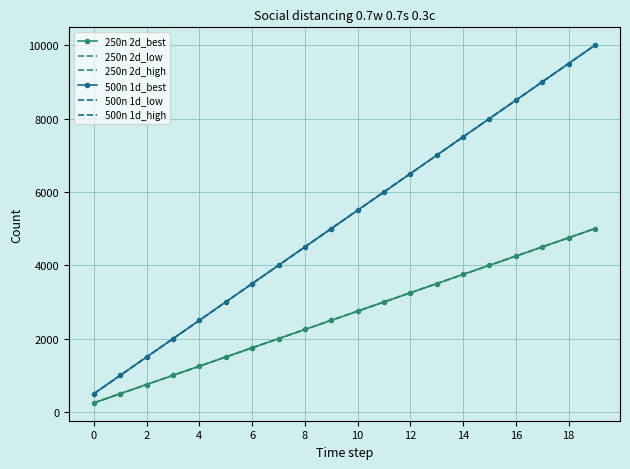

Which series has the largest total across all categories?

500n 1d_best